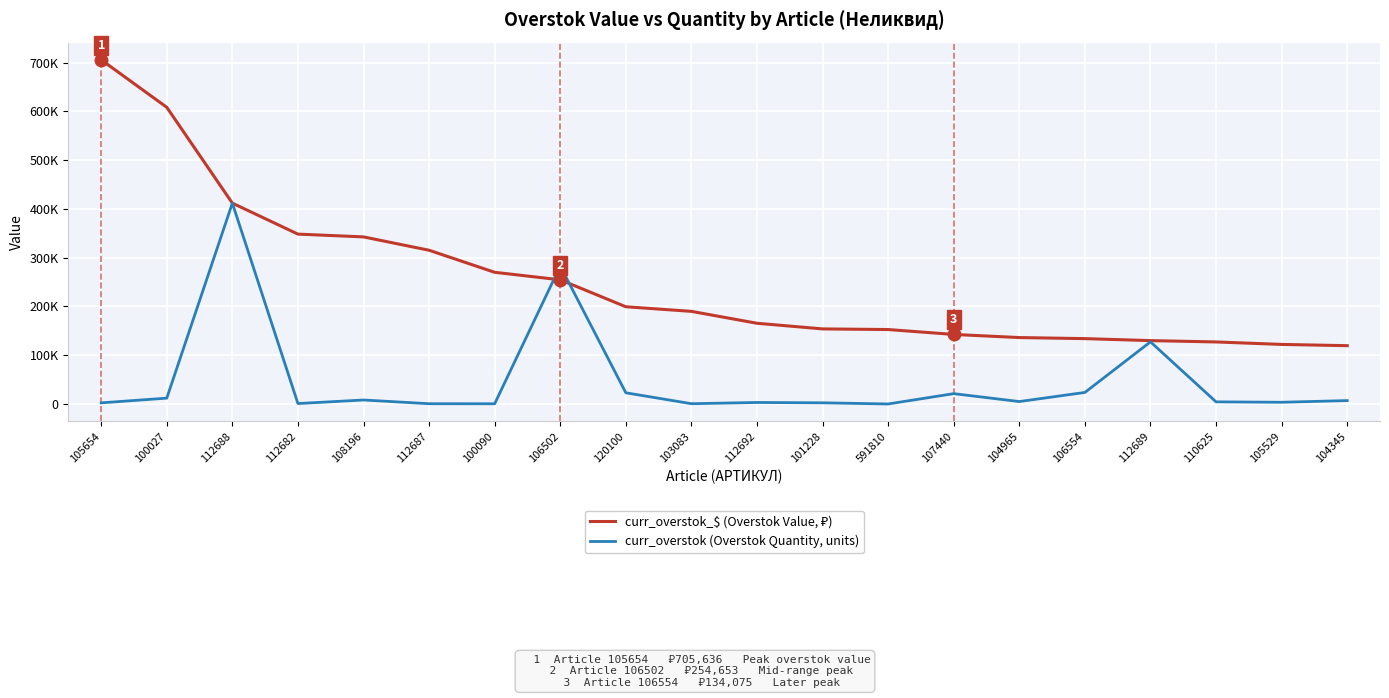

Which series has the largest range (max minus min)?

curr_overstok_$ (Overstok Value, ₽)